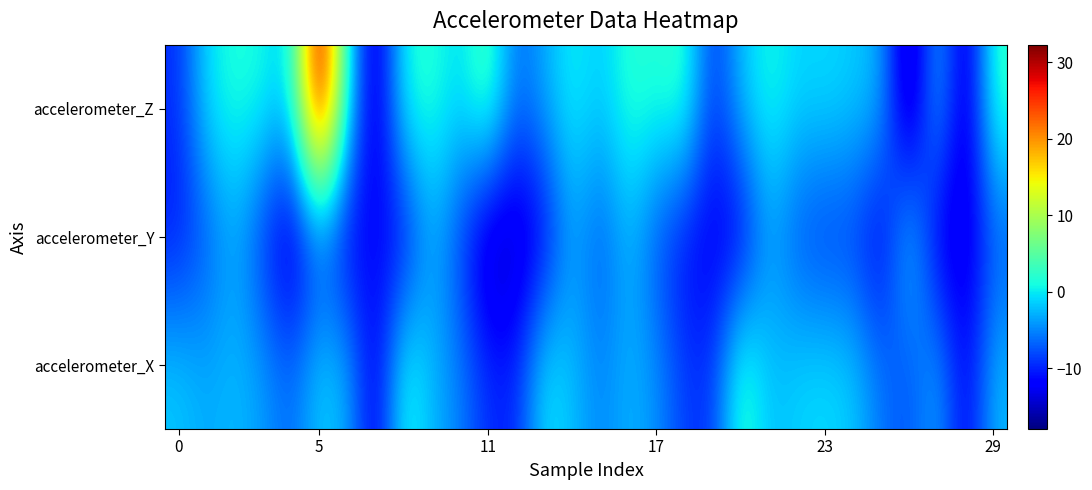

What is the minimum value shown in the chart?

-17.9